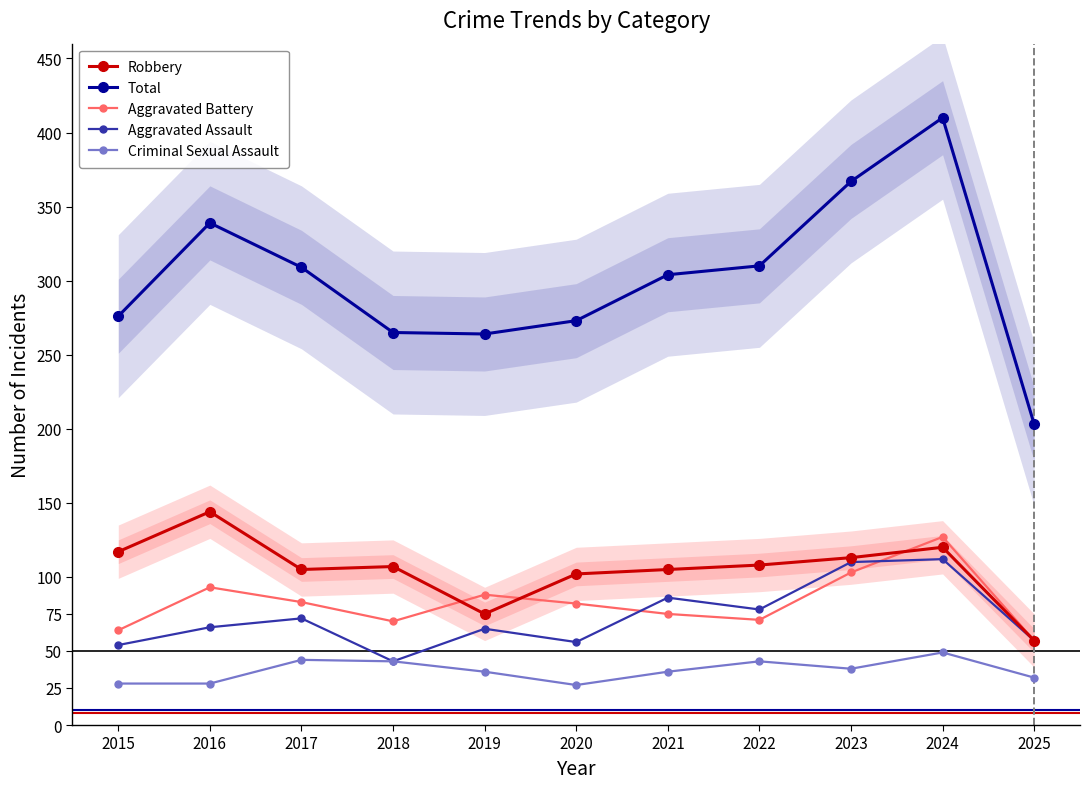

Read the Robbery value at 2015, to the nearest 5.

115